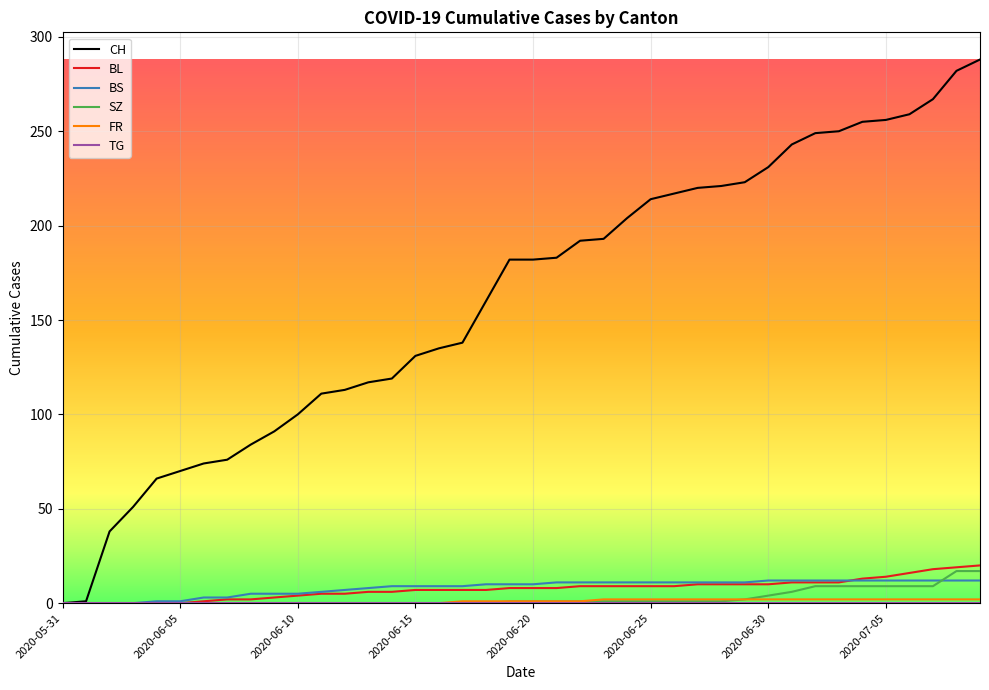

Which series has the widest spread of values?

CH